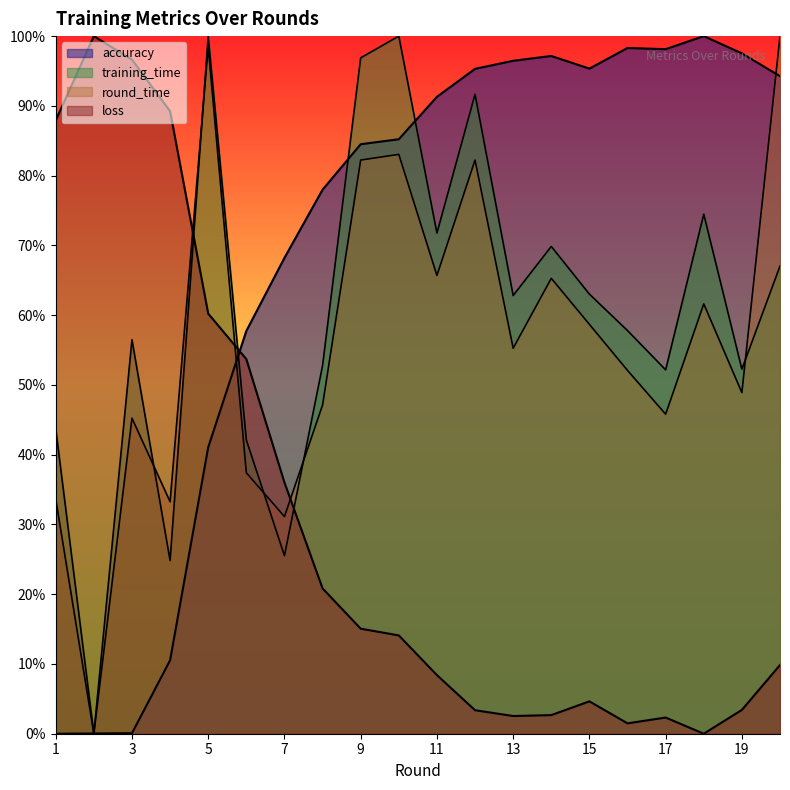

At which category does accuracy reach its first local peak?

14